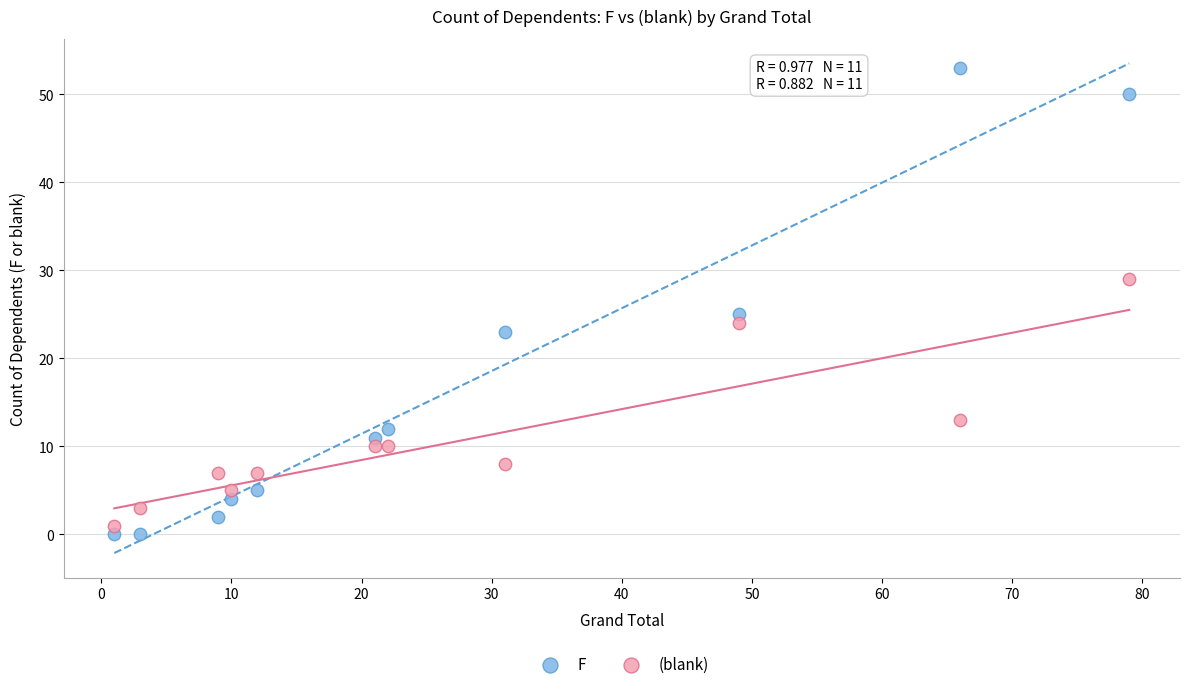

Which series reaches the maximum Y coordinate?

F